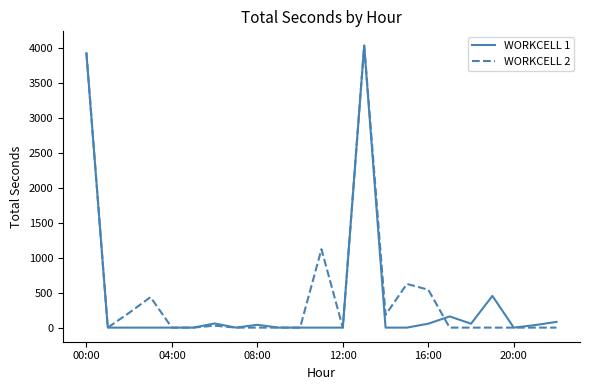

What is the greatest value displayed?

4037